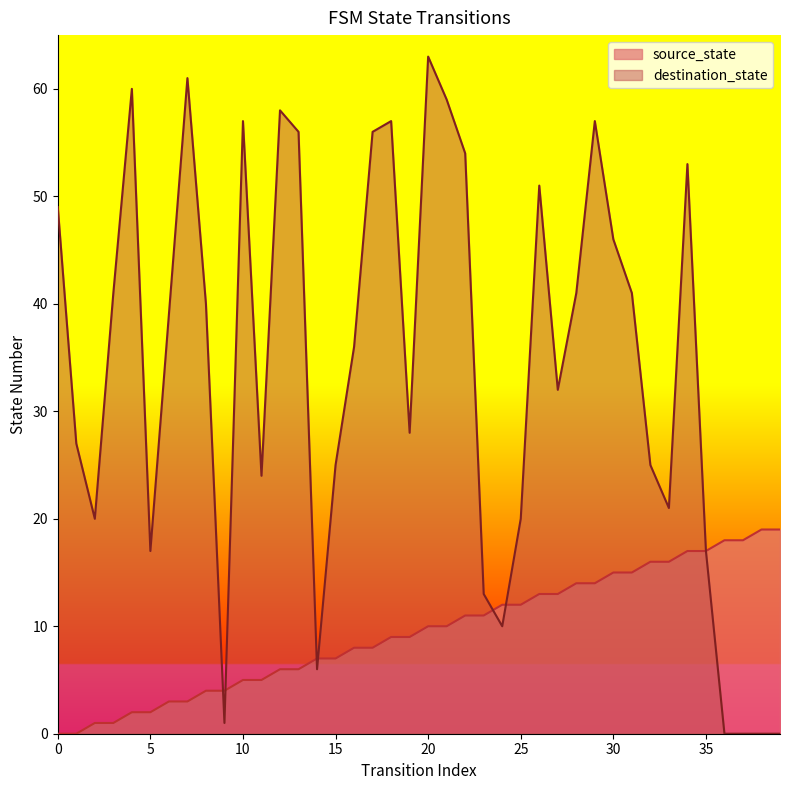

What is the difference between the maximum and minimum values in the destination_state series?

63